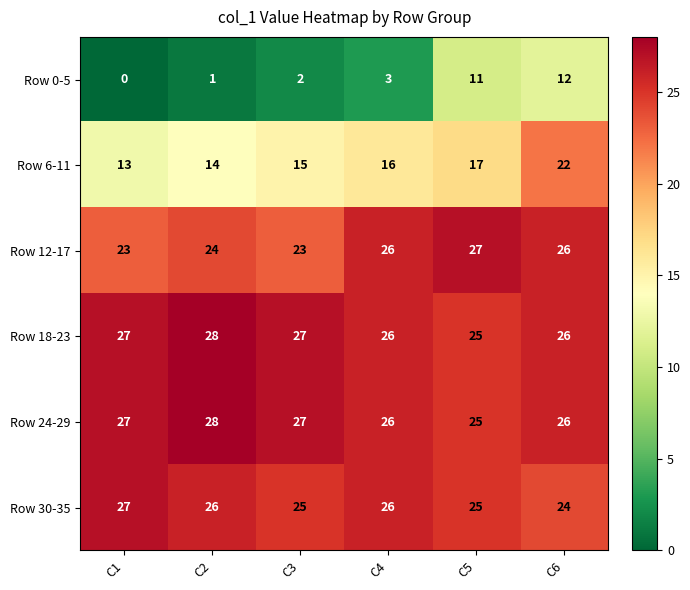

Is it true that Row 6-11 equals 8 at C4?

False